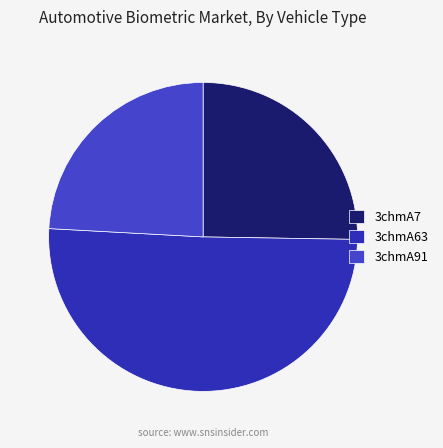

The 3chmA7 slice represents 32% of the pie. True or false?

False